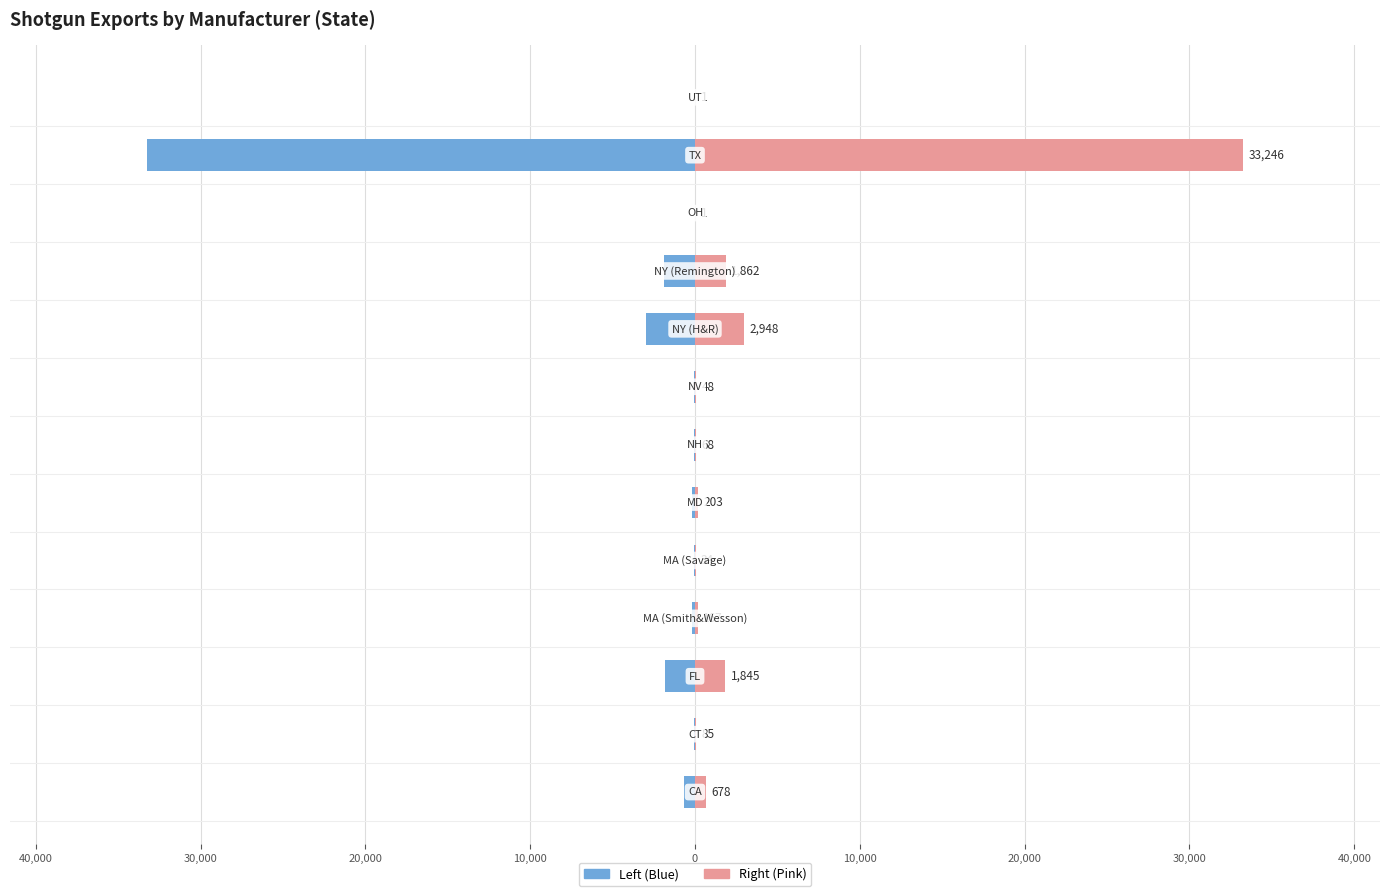

Reading right to left, what are all the values shown in this chart?

SHOTGUN EXP (Left): -1	-33246	-1	-1862	-2948	-48	-68	-203	-34	-167	-1845	-85	-678
SHOTGUN EXP (Right): 1	33246	1	1862	2948	48	68	203	34	167	1845	85	678